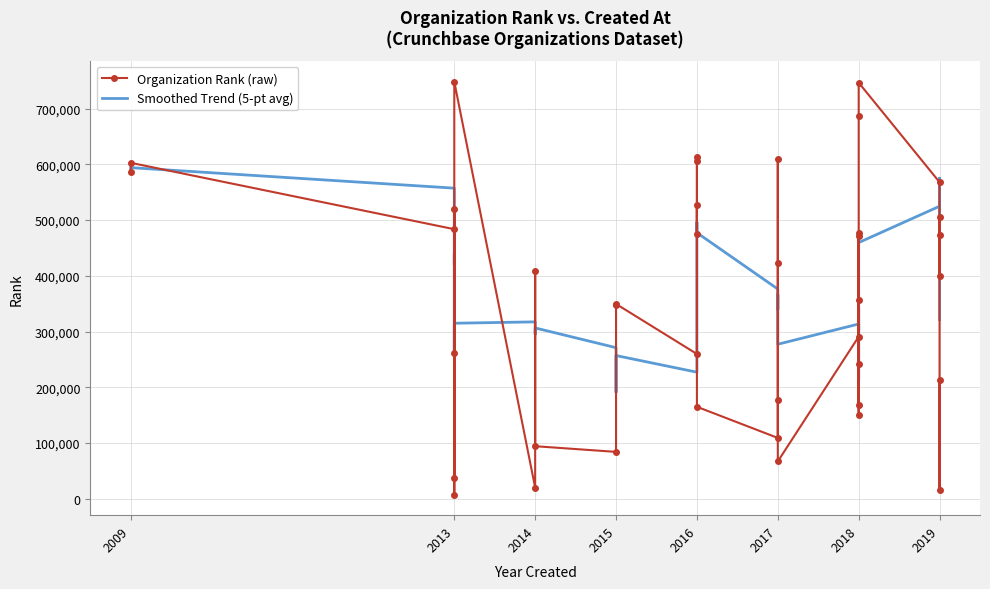

How many values in the Organization Rank (raw) series exceed 400218?

19